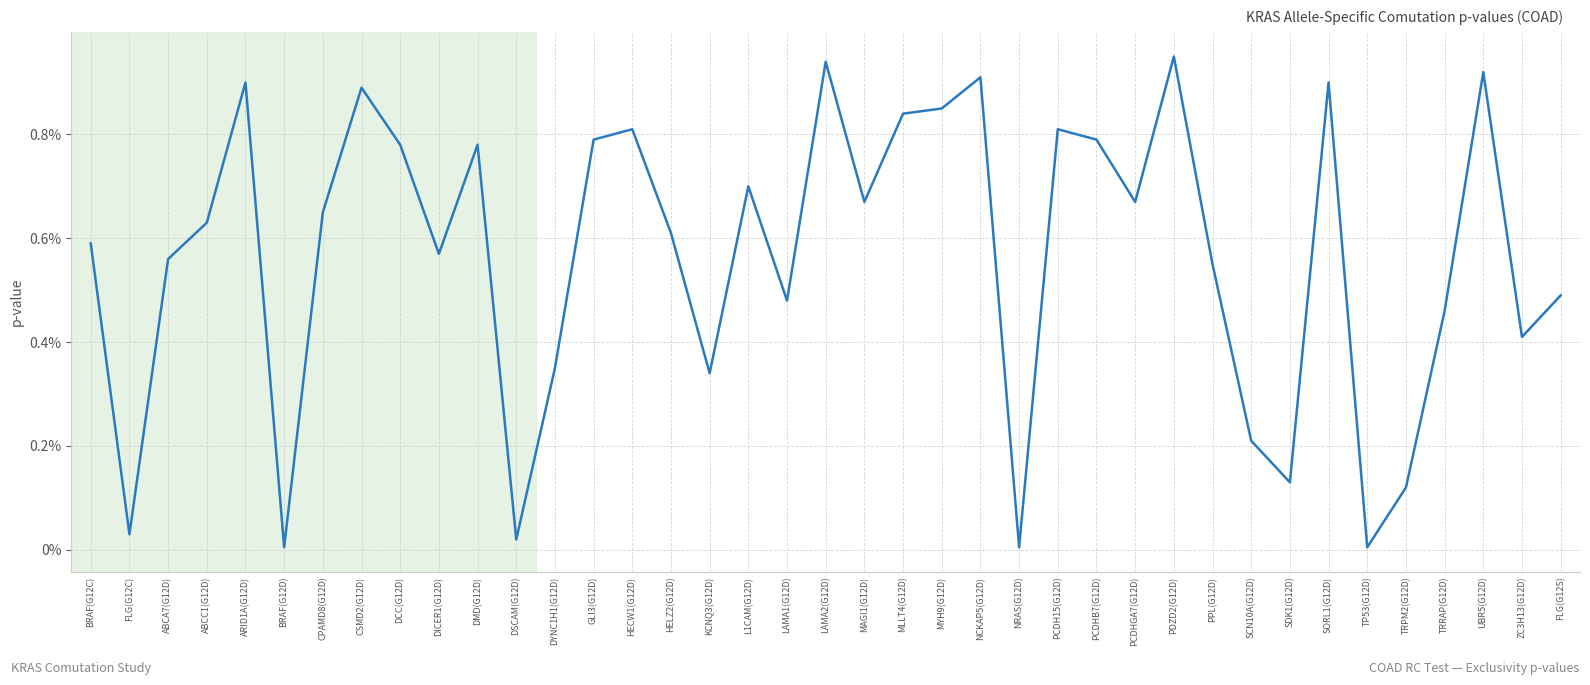

Does the chart display data point markers on the line(s)?

No